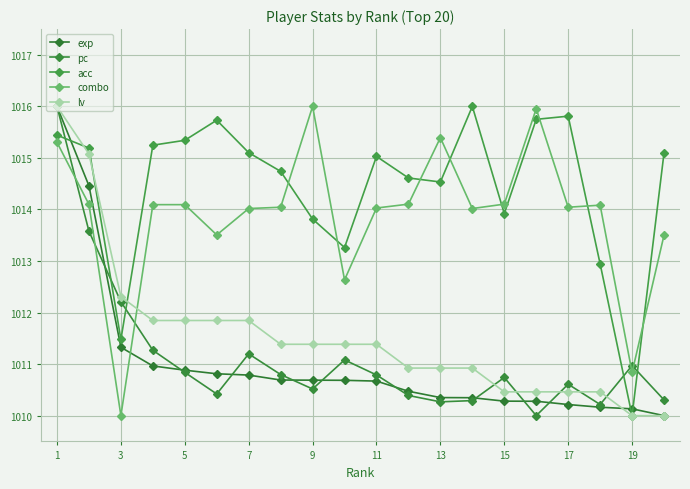

What is the difference between the second highest and second lowest values in the exp series?

4.3